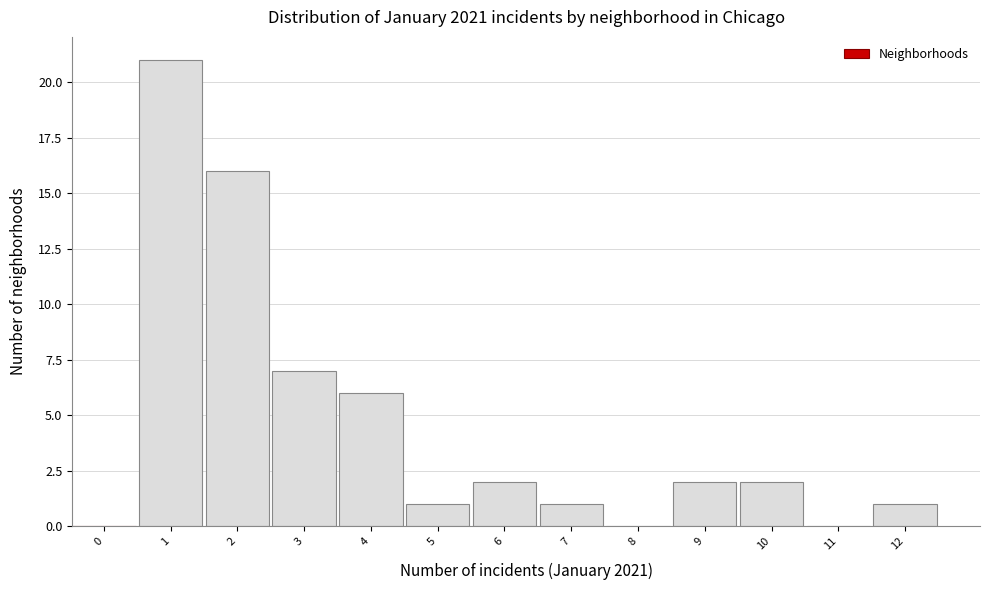

Reading left to right, transcribe all the data shown in this chart.

0=0	1=21	2=16	3=7	4=6	5=1	6=2	7=1	8=0	9=2	10=2	11=0	12=1